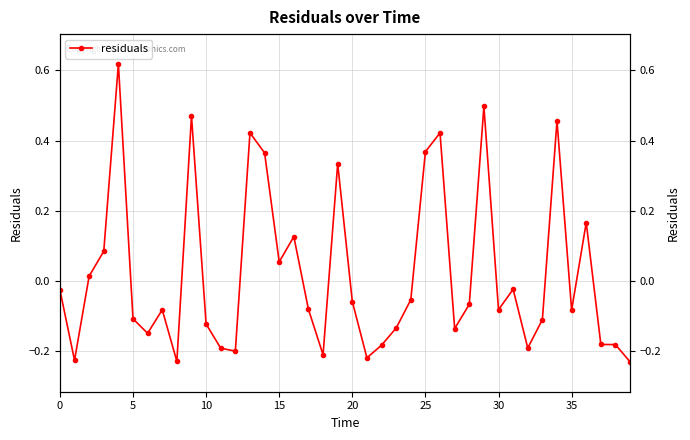

Reading left to right, list all the values displayed in this chart.

-0.0	-0.2	0.0	0.1	0.6	-0.1	-0.1	-0.1	-0.2	0.5	-0.1	-0.2	-0.2	0.4	0.4	0.1	0.1	-0.1	-0.2	0.3	-0.1	-0.2	-0.2	-0.1	-0.1	0.4	0.4	-0.1	-0.1	0.5	-0.1	-0.0	-0.2	-0.1	0.5	-0.1	0.2	-0.2	-0.2	-0.2